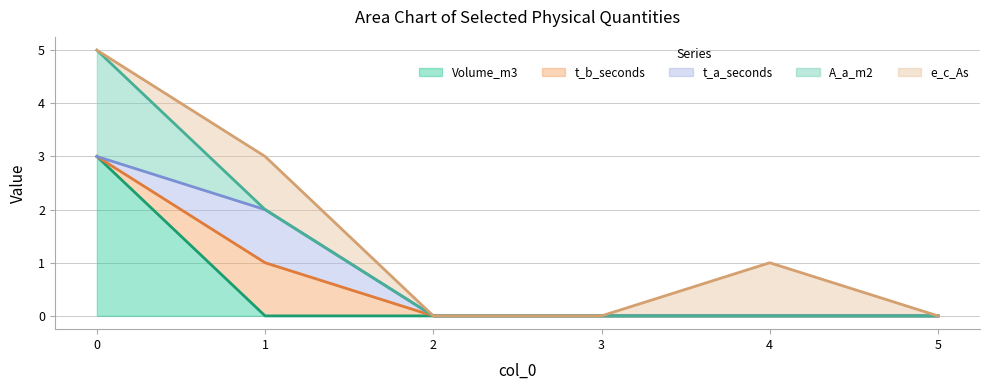

True or false: t_b_seconds and Volume_m3 intersect in this chart.

True